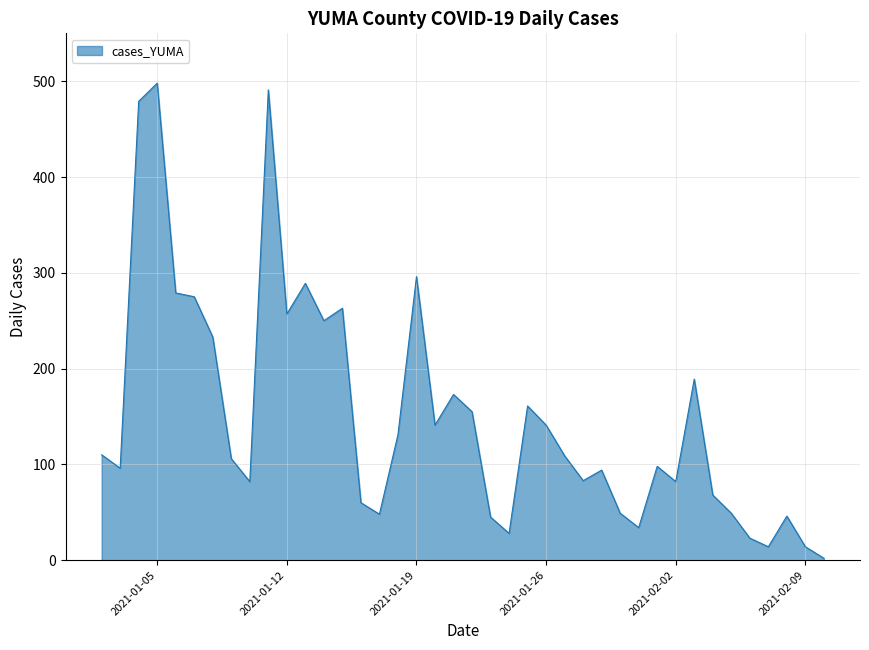

Does the chart display data point markers on the line(s)?

No